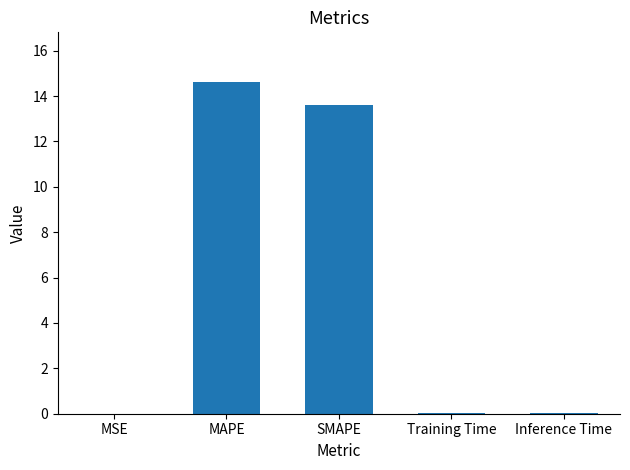

The value at SMAPE is 21.8. True or false?

False